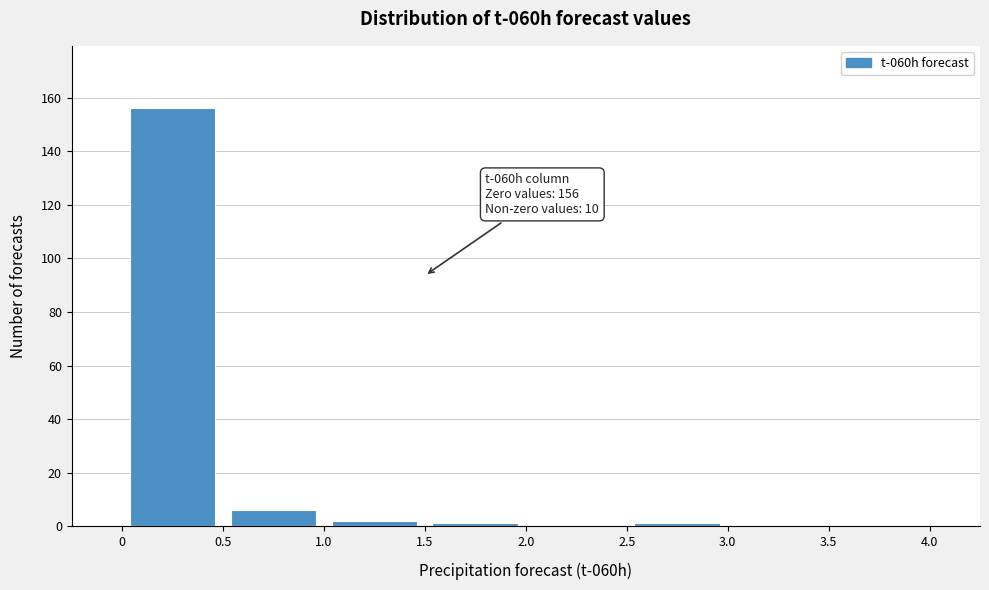

Which range on the x-axis has the tallest bar?

0 to 0.5